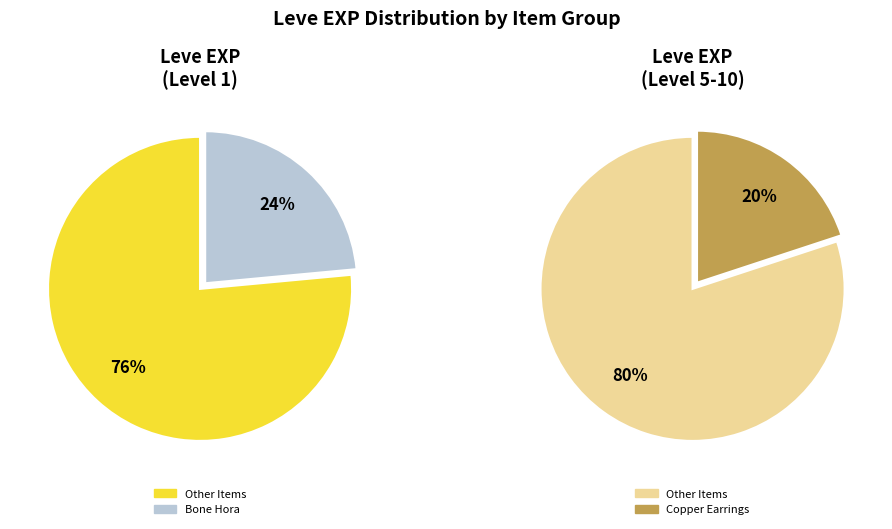

Is Brass Spectacles the majority of the pie?

No